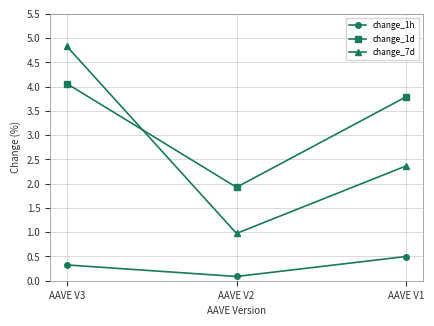

List the series in order of their overall mean, lowest first.

change_1h, change_7d, change_1d